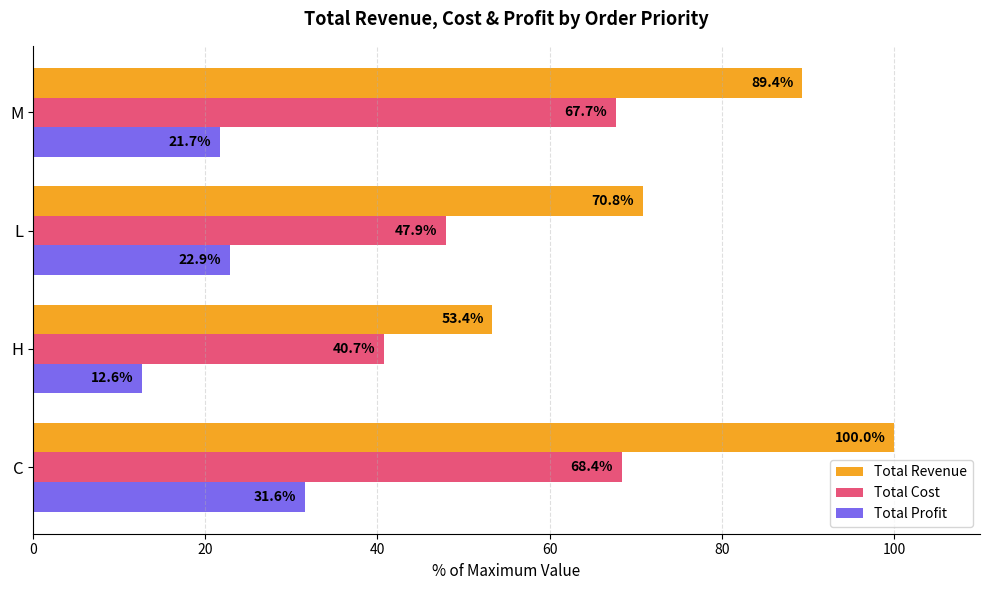

List the labels in order of Total Cost value, smallest first.

H, L, M, C